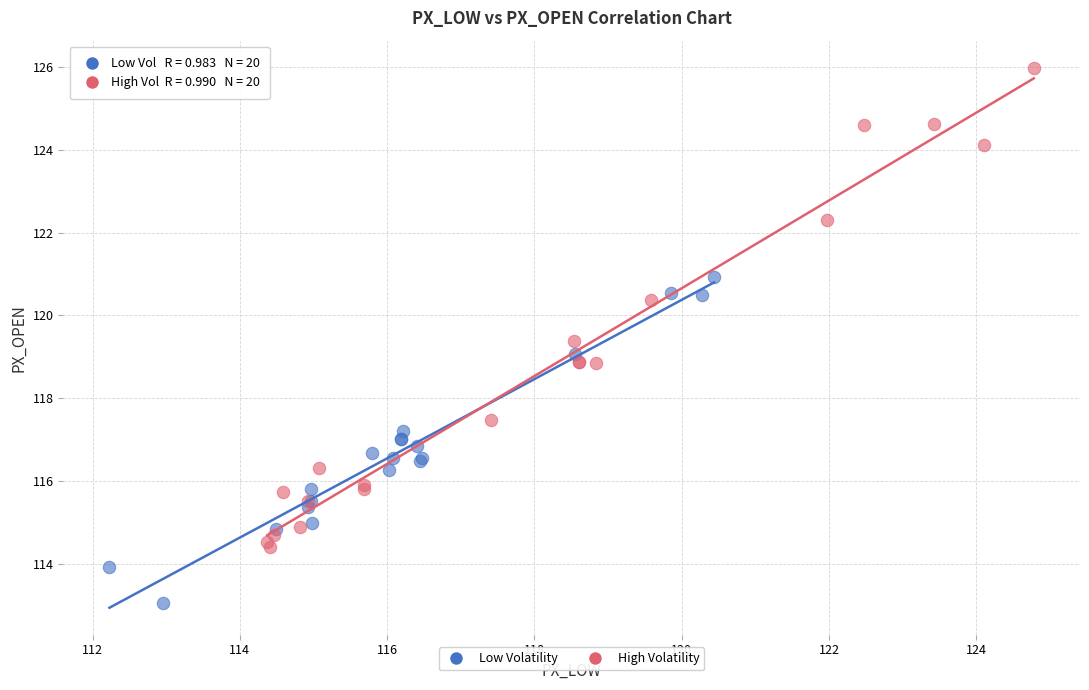

What are all the series names shown in the legend?

Low Volatility, High Volatility